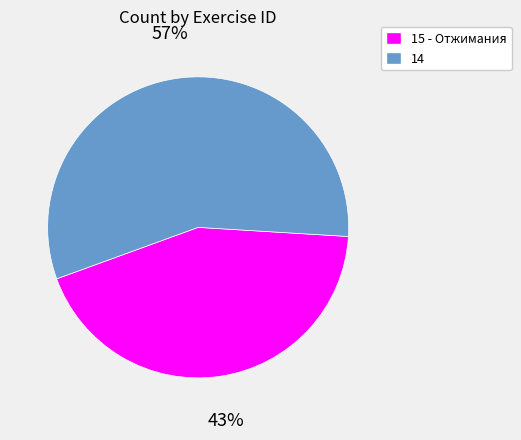

Which slice represents more than half of the pie?

14